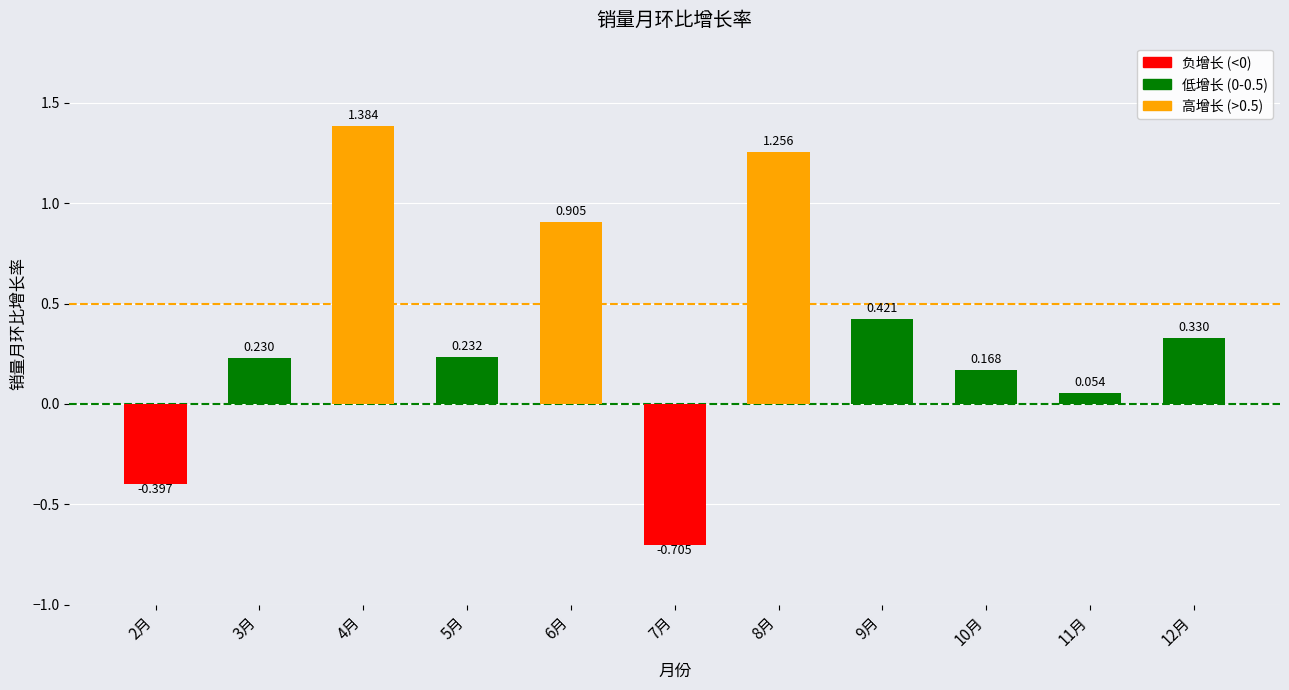

True or false: the data shows 0.4 at 3月.

False